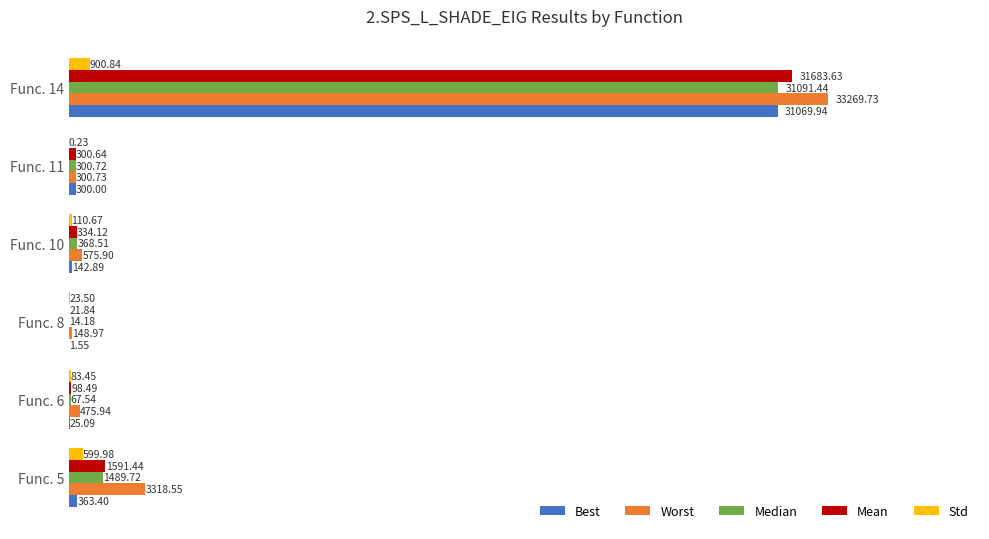

Is the value of Std at Func. 10 greater than the value of Median at Func. 11?

No